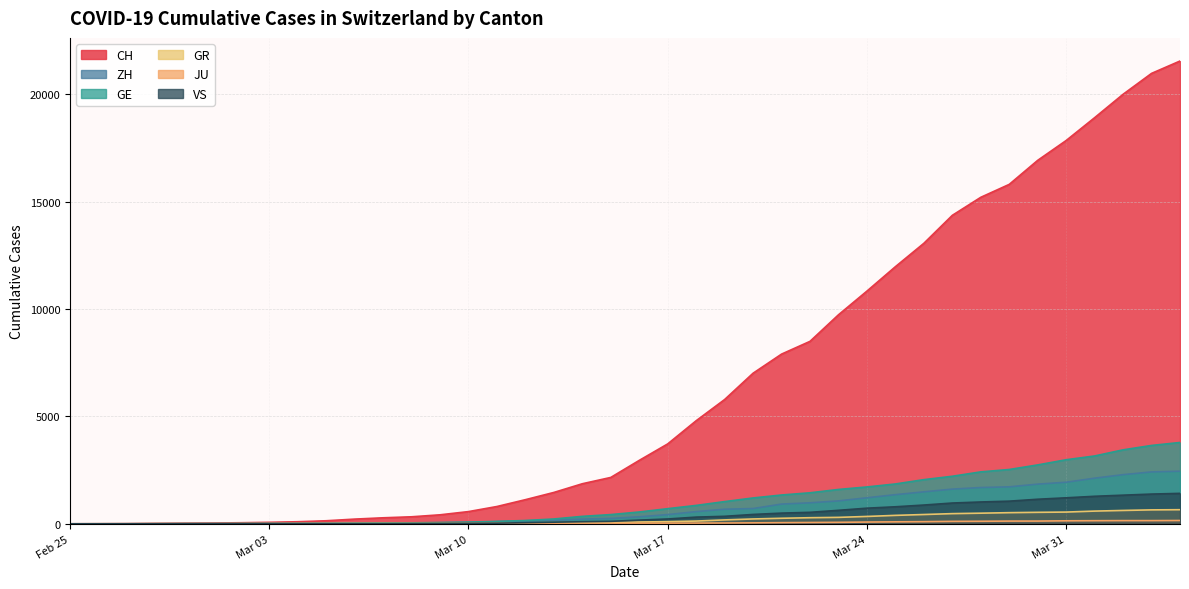

At which category is the sum across all series the highest?

2020-04-04